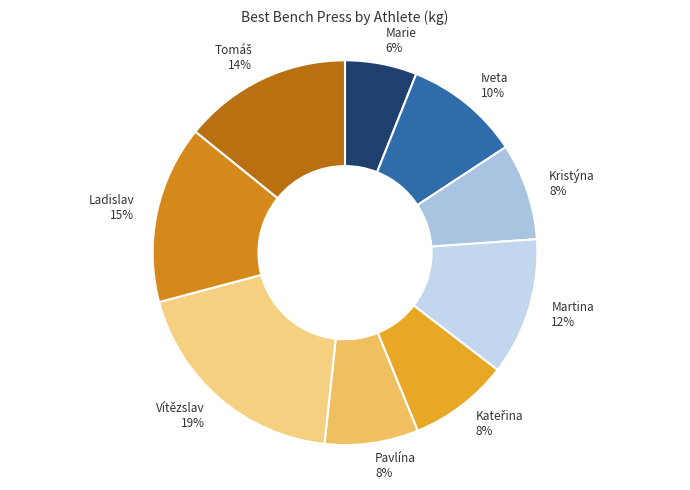

How many segments does this pie chart have?

9